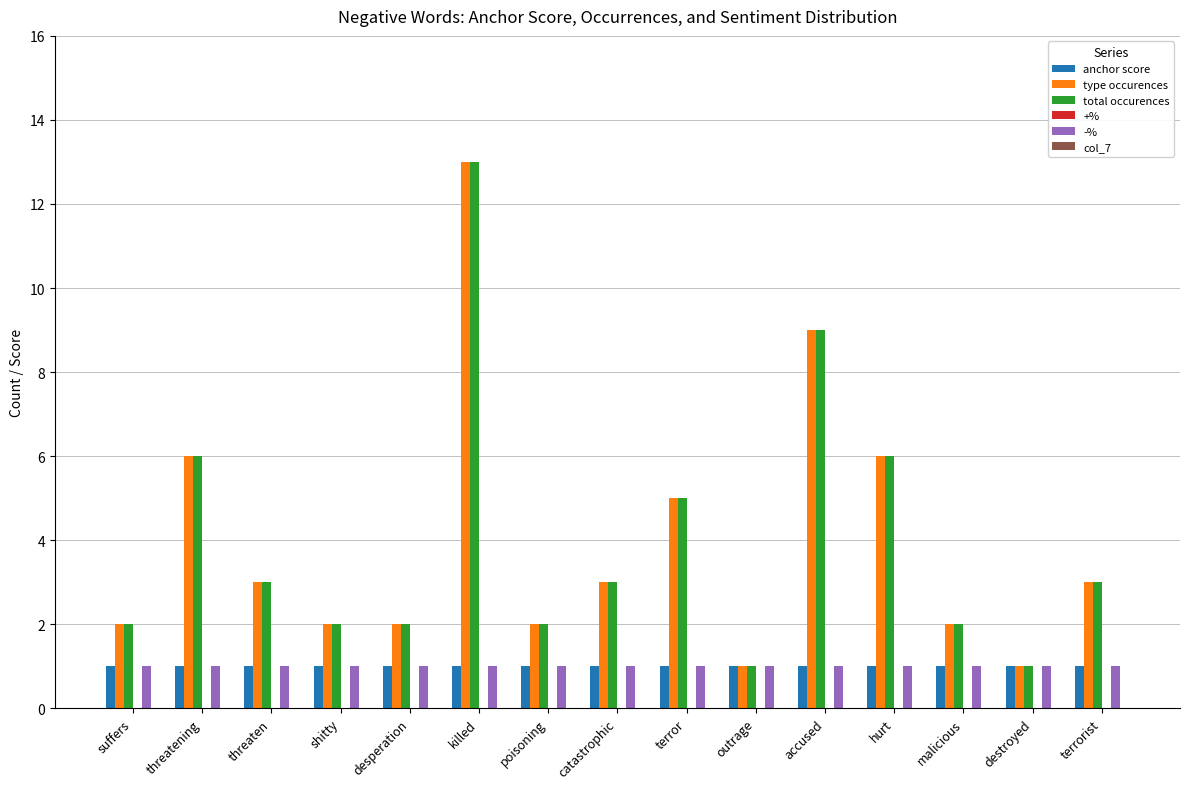

Which label corresponds to the largest value in the chart?

killed